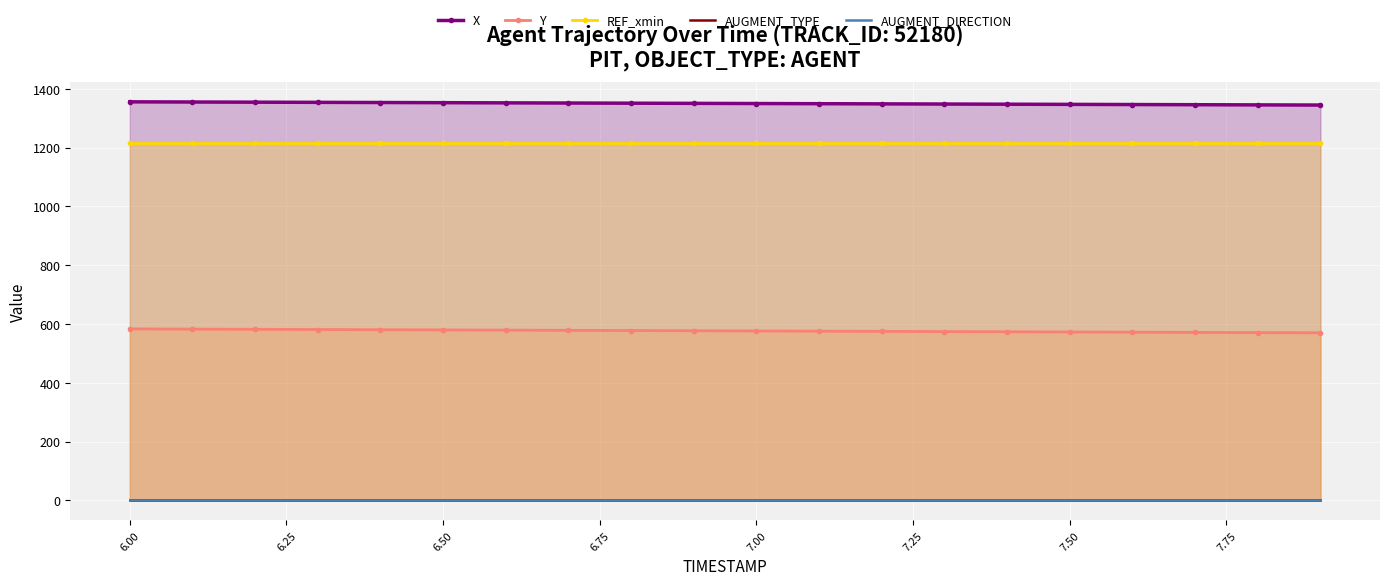

What is the sum of all X values?

27005.7